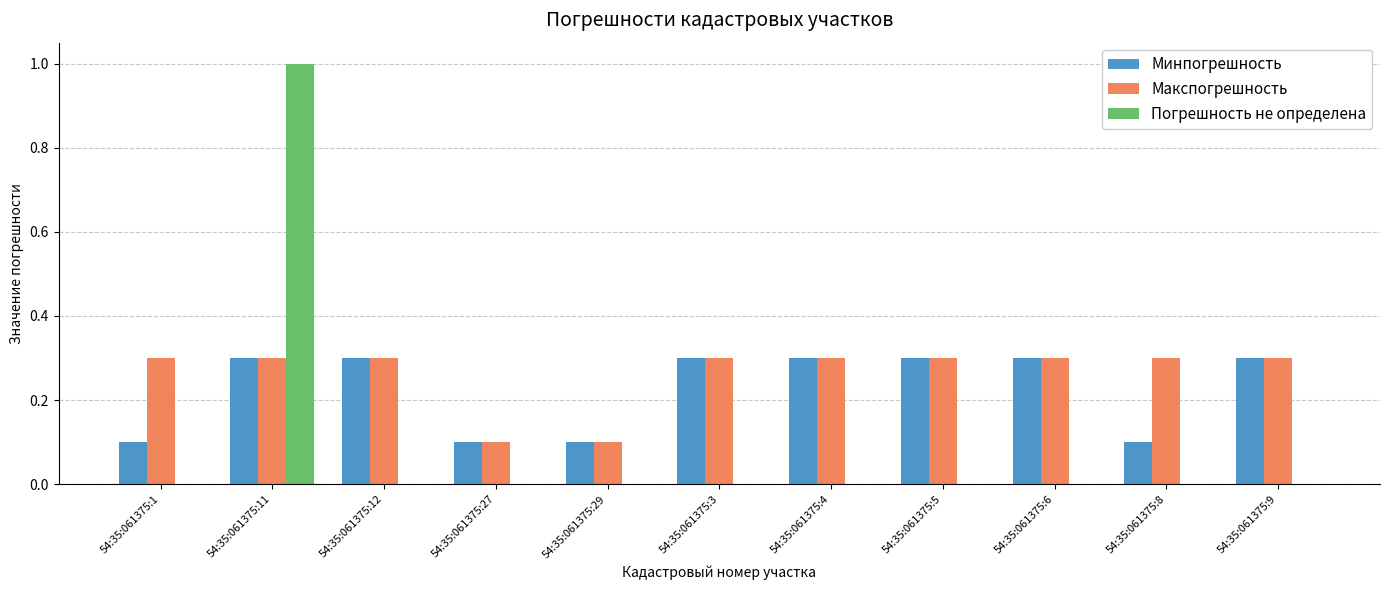

Is it true that Погрешность не определена equals 0.0 at 54:35:061375:1?

True